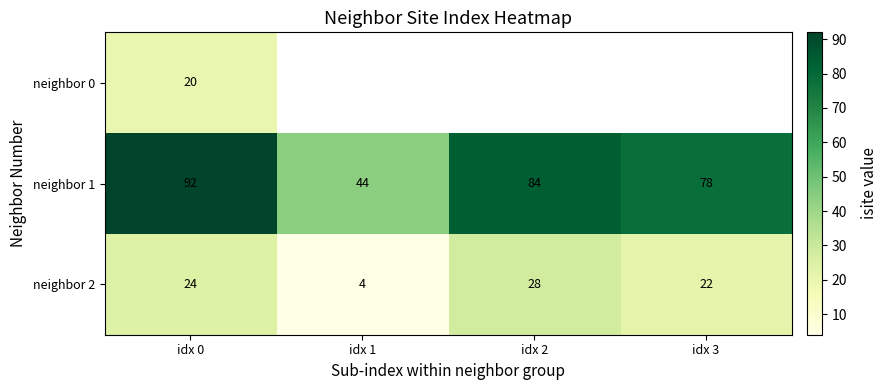

How many series are shown in this chart?

3